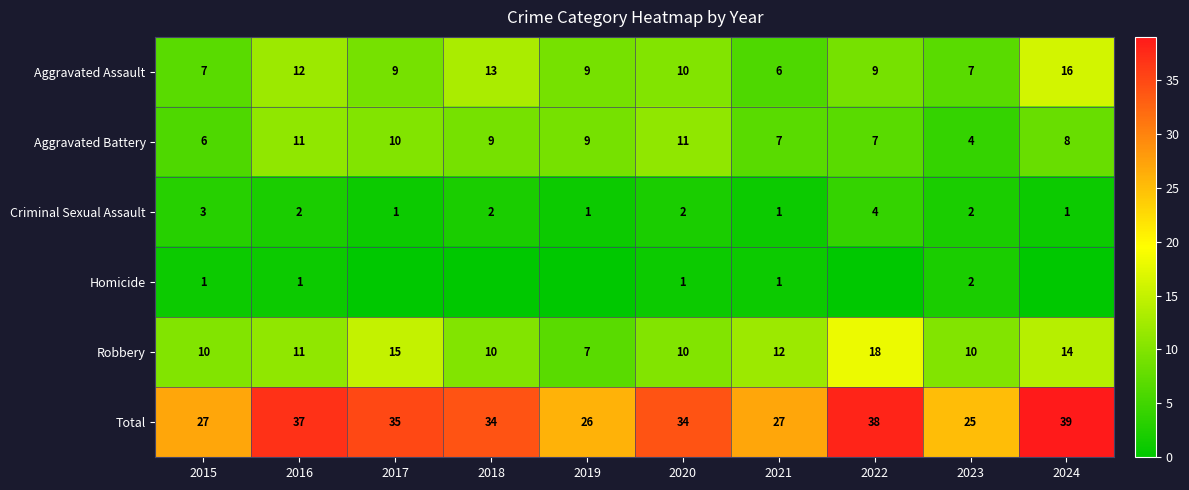

Rank the series at 2015 from highest to lowest value.

Total, Robbery, Aggravated Assault, Aggravated Battery, Criminal Sexual Assault, Homicide